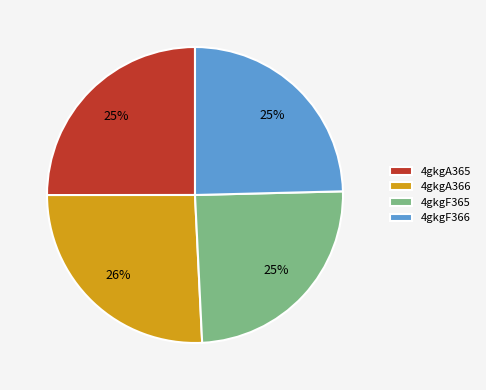

To the nearest percent, what percentage of the pie is 4gkgA366?

26%